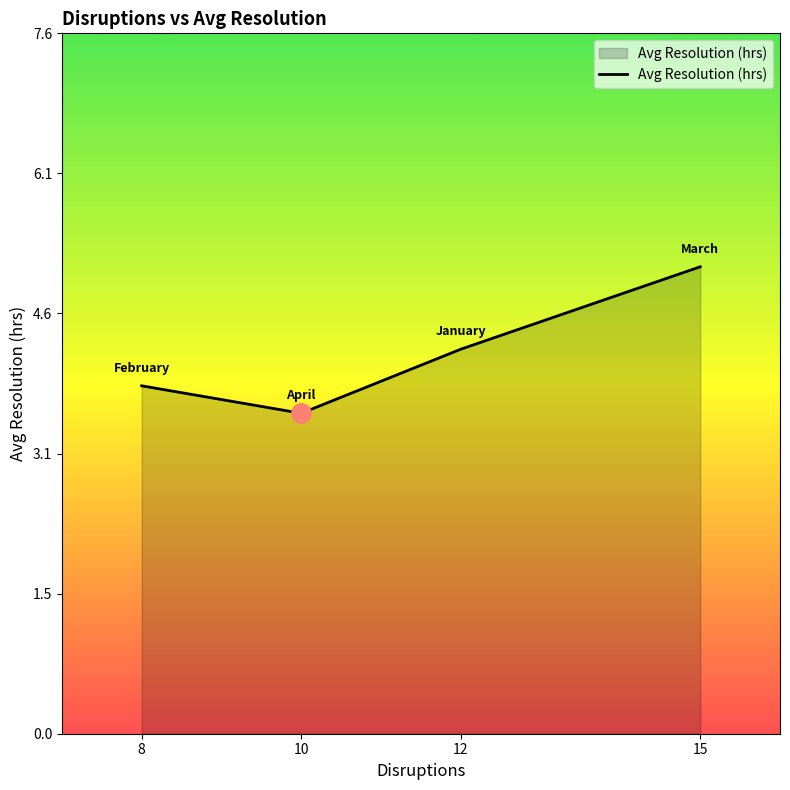

Is it true that the value at 12 is 6.4?

False